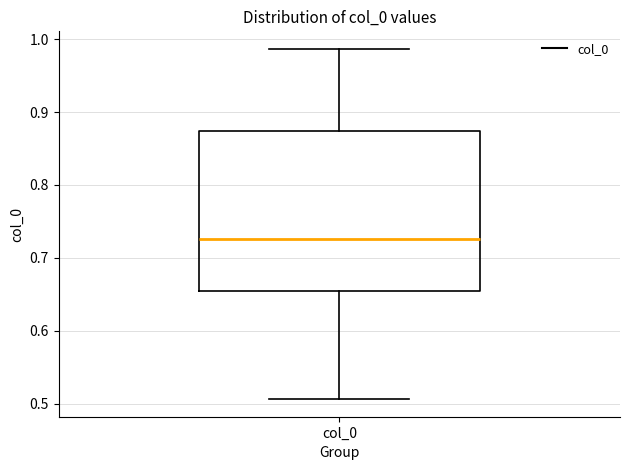

Transcribe this box plot: give where the median line is, the range the box spans, and where the two whiskers end, as read against the y-axis. The values are not printed on the chart, so give them approximately, as read against the axis.

median 0.73, box 0.65 to 0.87, whiskers 0.51 to 0.99